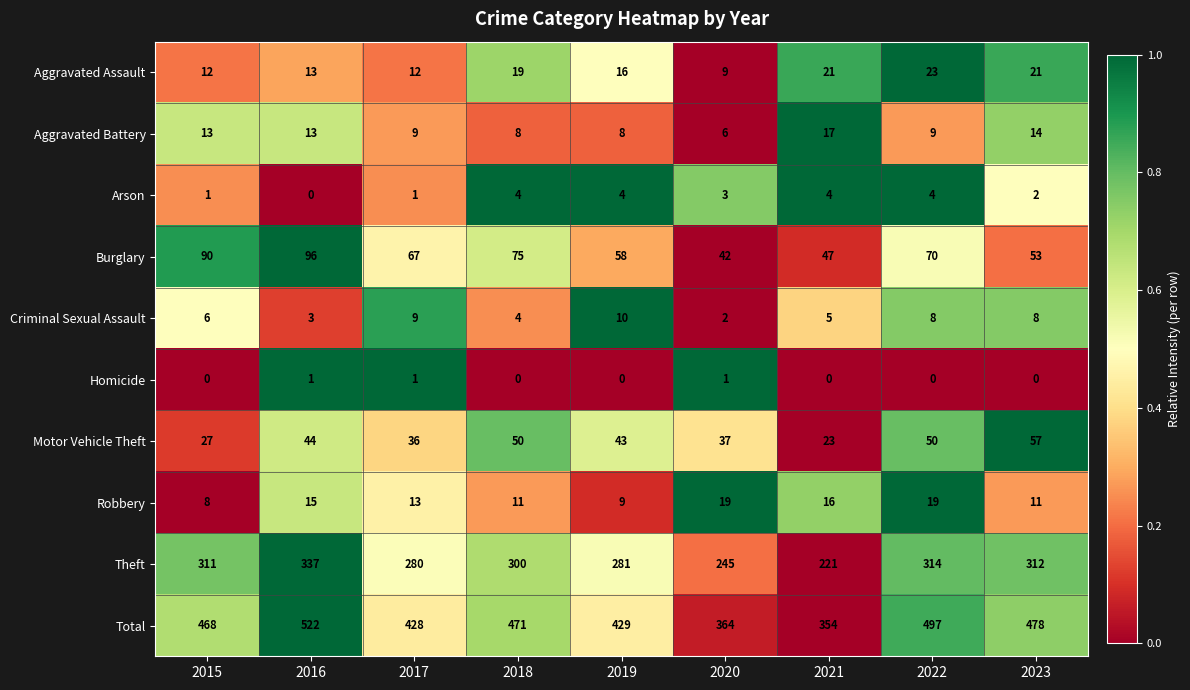

Which series has the largest range (max minus min)?

Total